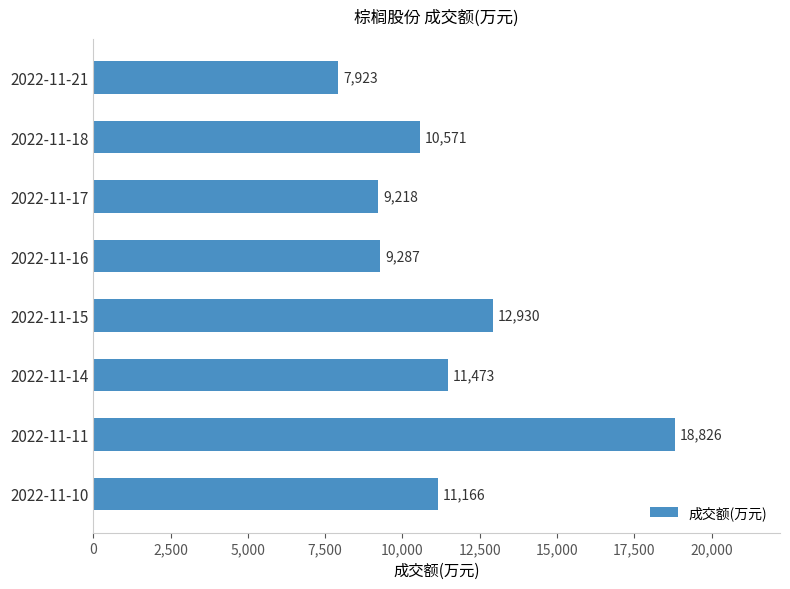

The value at 2022-11-11 is 32031. True or false?

False